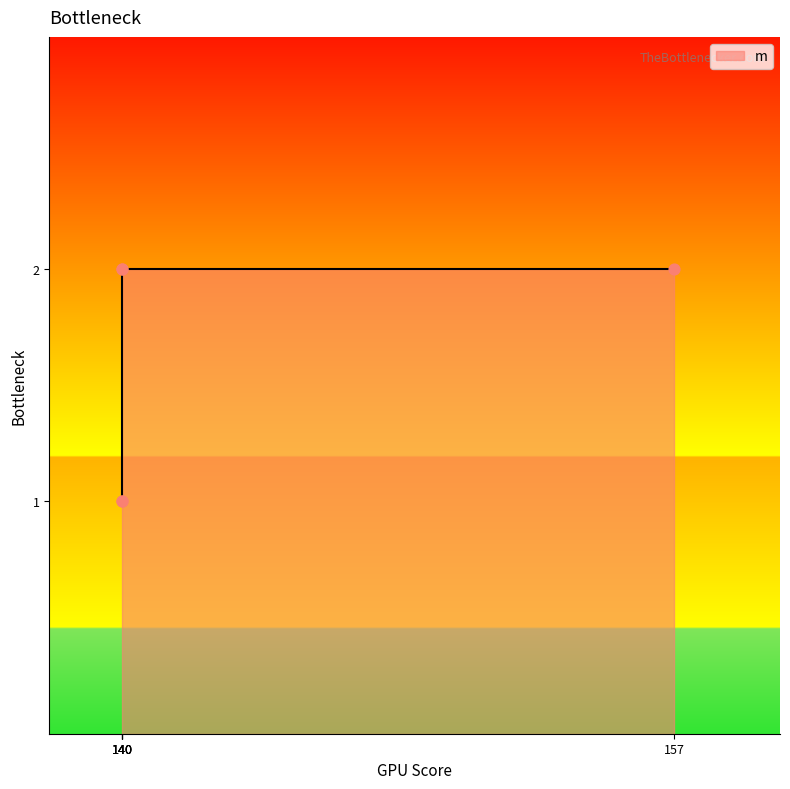

Approximately how many times larger is the value at 157 compared to 140?

2.0